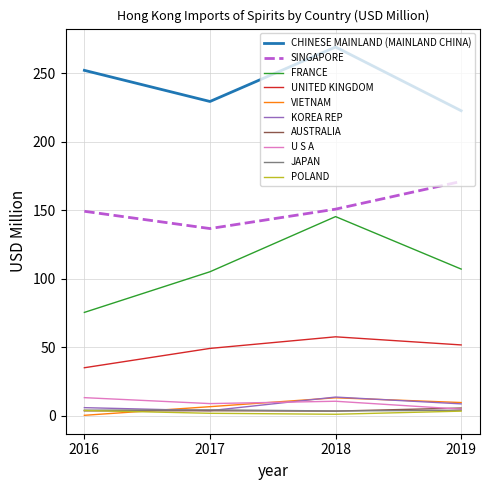

True or false: KOREA REP and UNITED KINGDOM cross at least once.

False